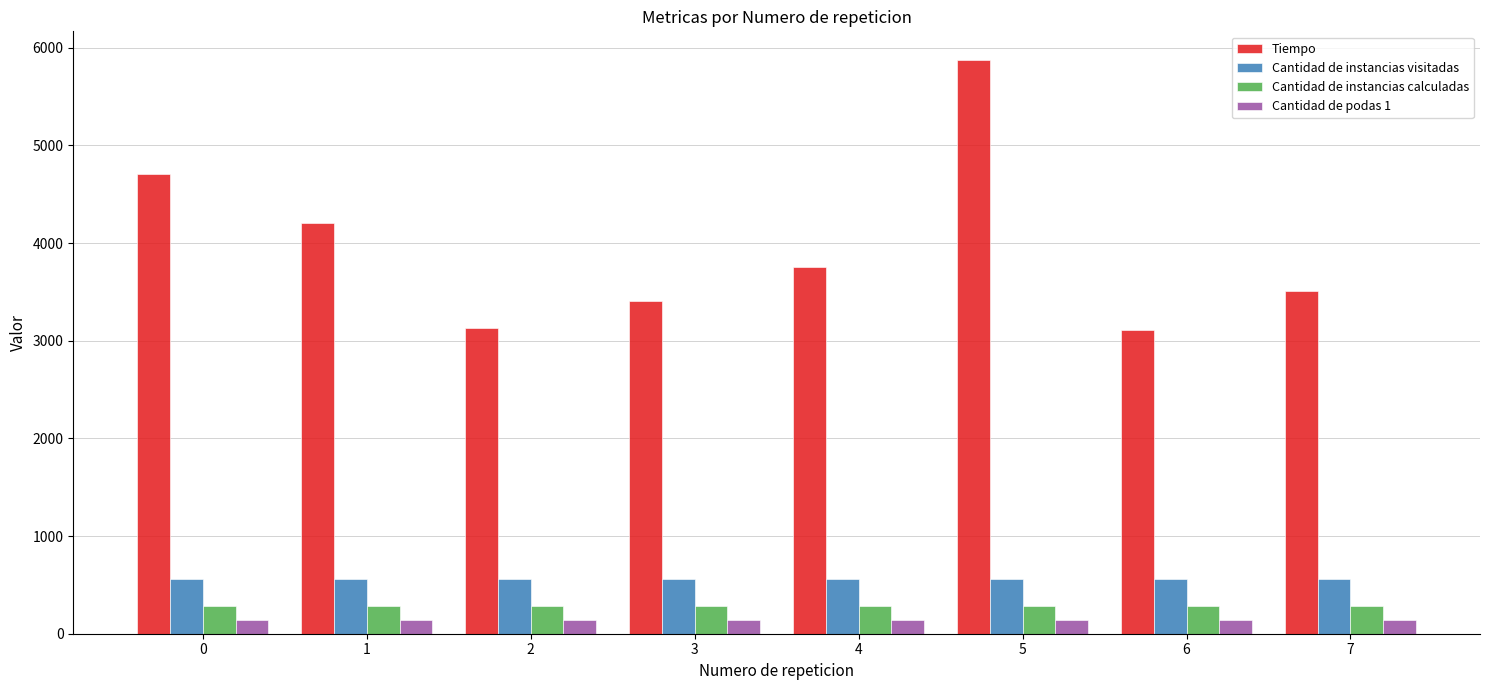

Count the number of categories in the chart.

8